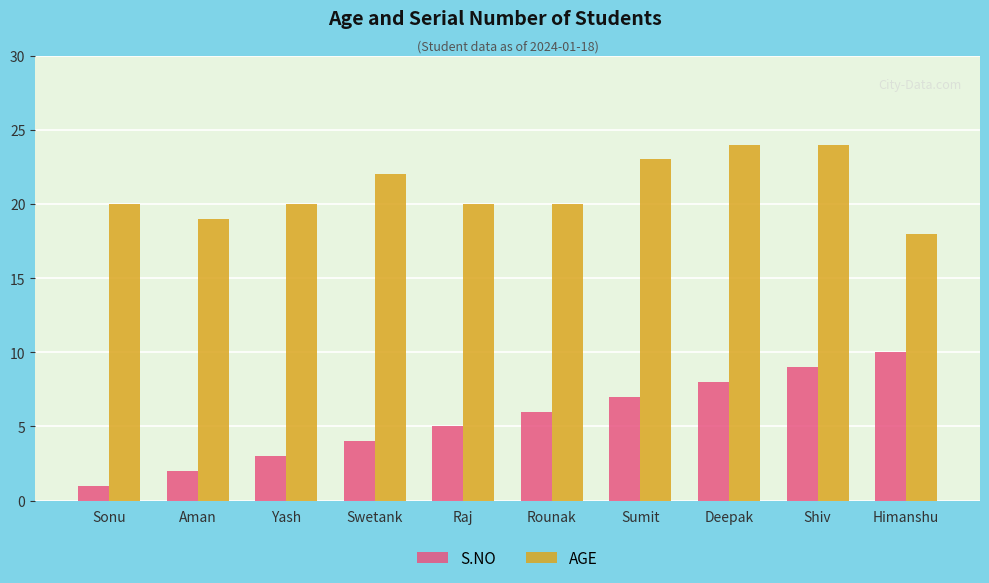

What is the sum of the S.NO values at Deepak and Yash?

11